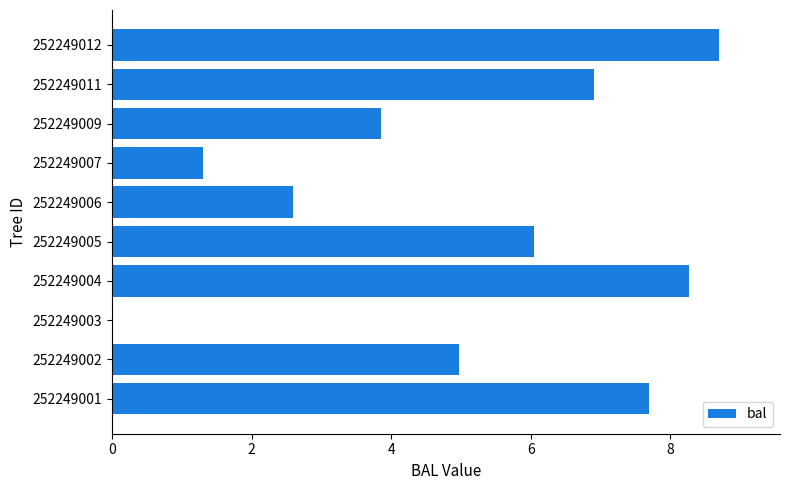

Are the bars horizontal?

Yes